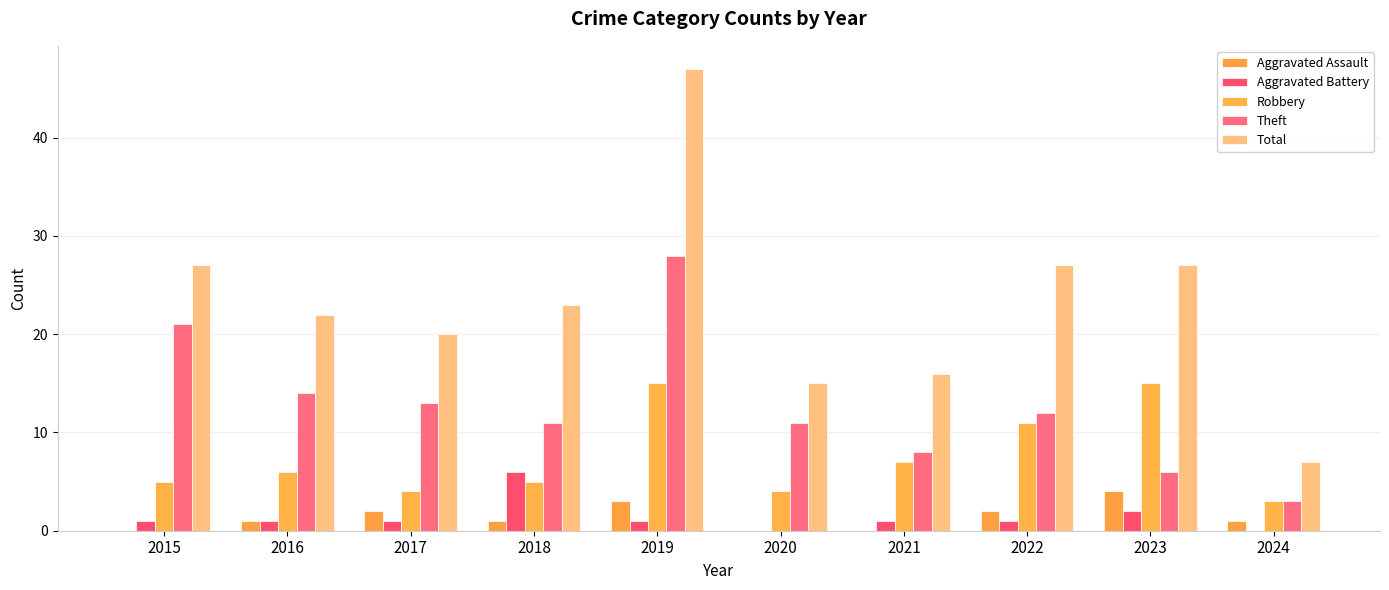

What is the sum of the Robbery values at 2019 and 2021?

22